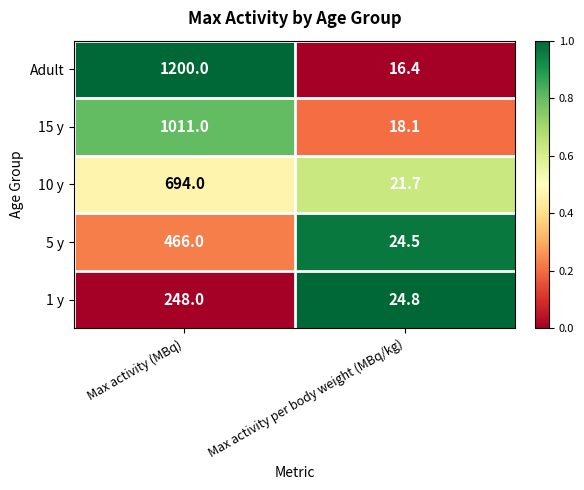

List the series in order of their peak value, lowest first.

1 y, 5 y, 10 y, 15 y, Adult